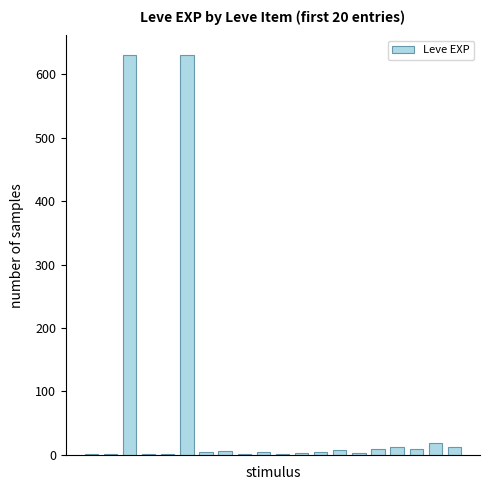

What is the greatest value displayed?

630